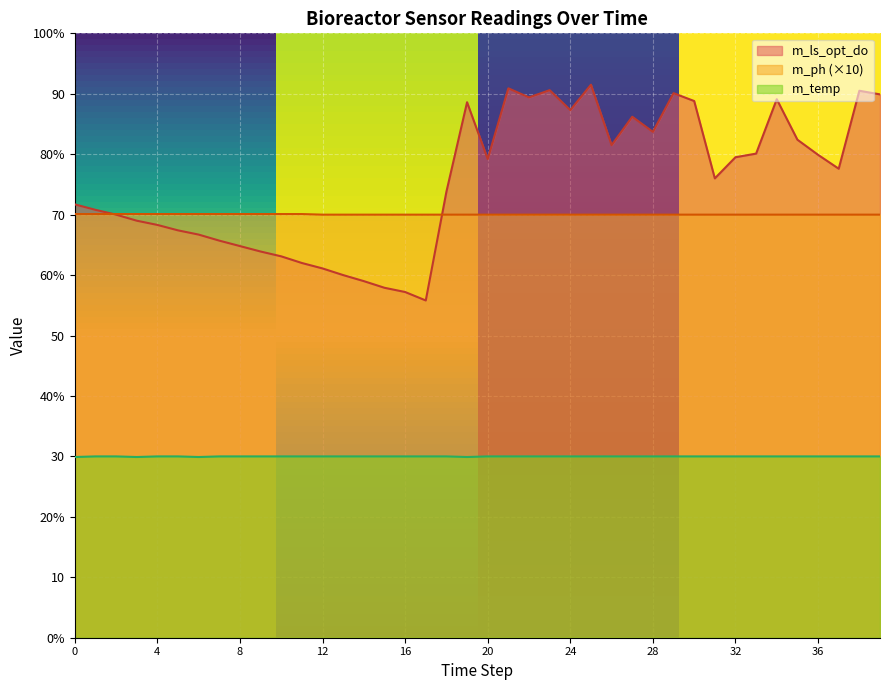

True or false: m_ph has more than 1 interior local peaks.

False